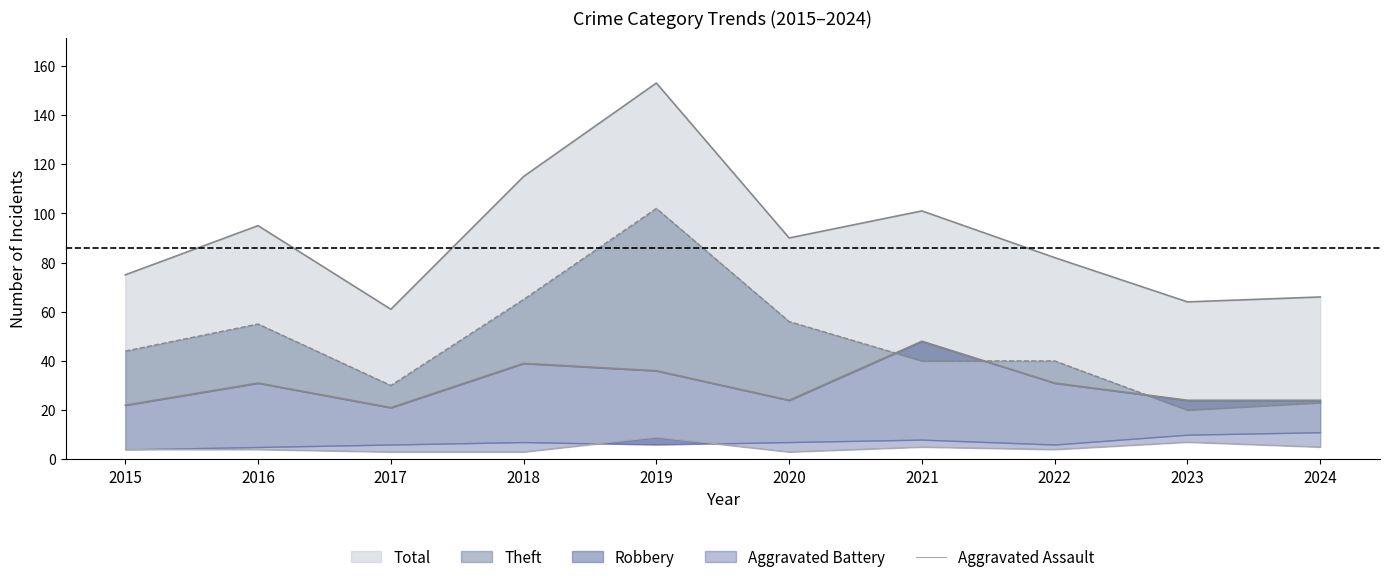

Reading left to right, transcribe all the data shown in this chart.

2015=4	2016=4	2017=3	2018=3	2019=9	2020=3	2021=5	2022=4	2023=7	2024=5